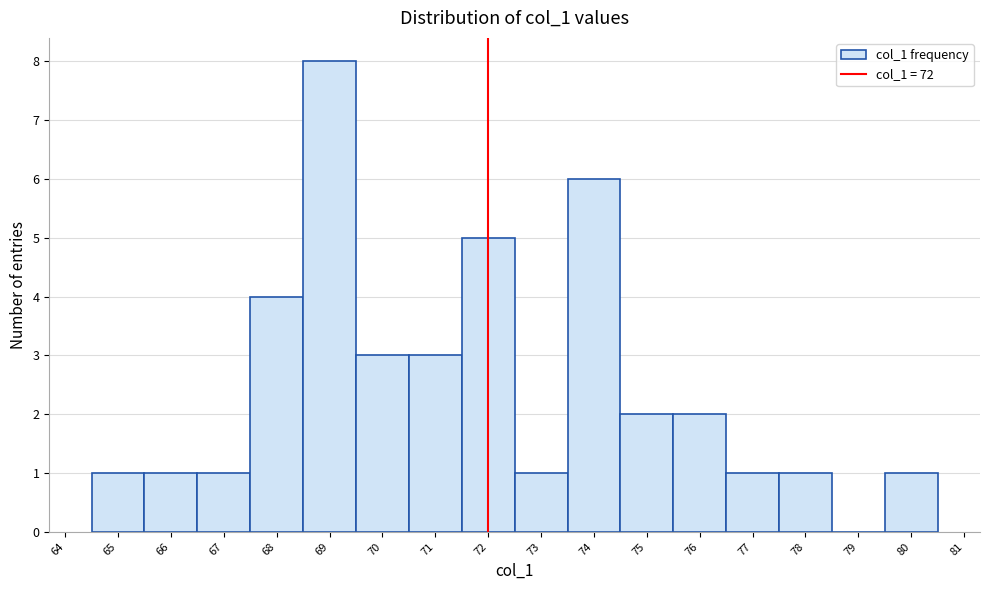

Which range on the x-axis has the tallest bar?

68.5 to 69.5